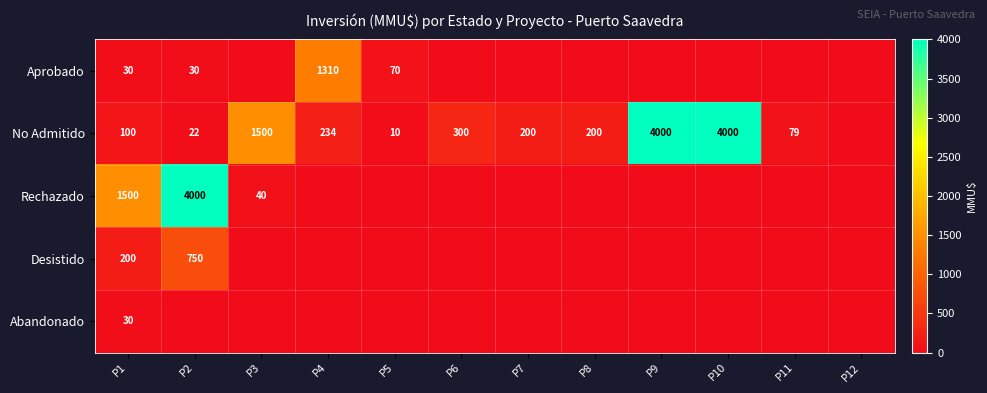

Is the value of No Admitido at P8 greater than the value of Rechazado at P2?

No